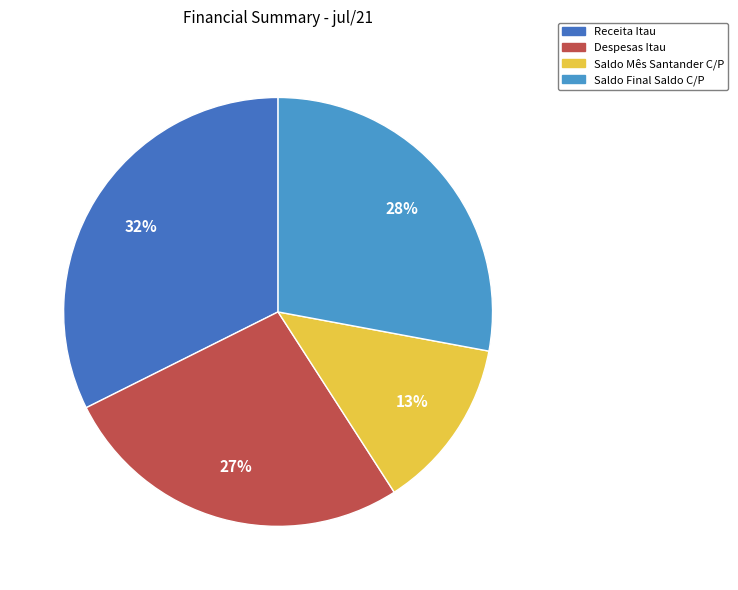

To the nearest percent, what is the average slice percentage?

25%